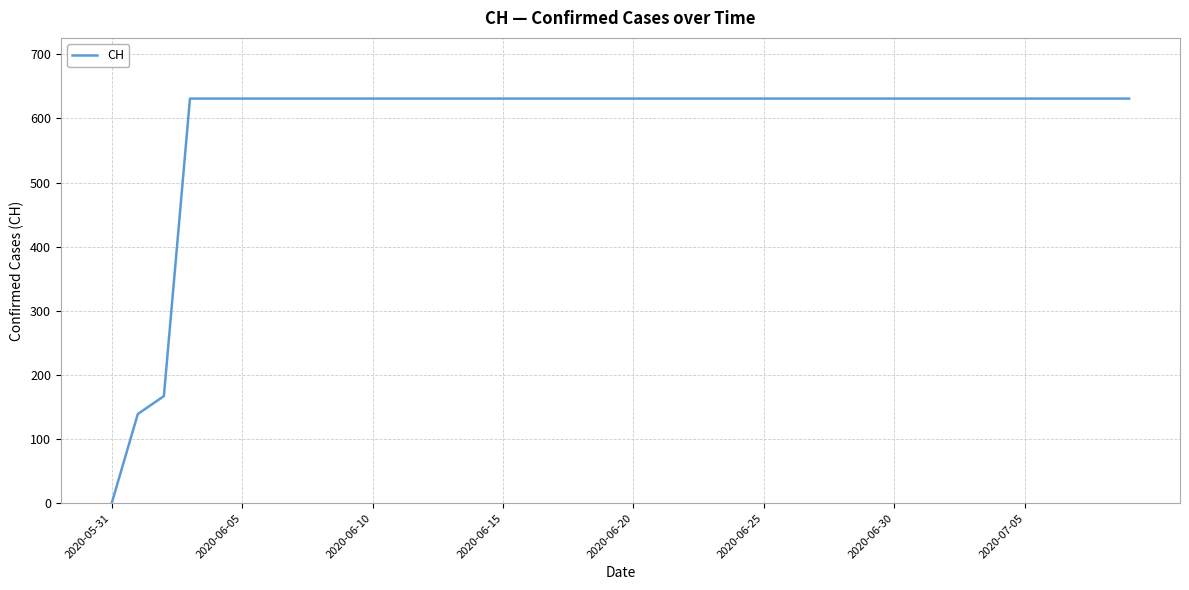

What is the maximum value shown in the chart?

631